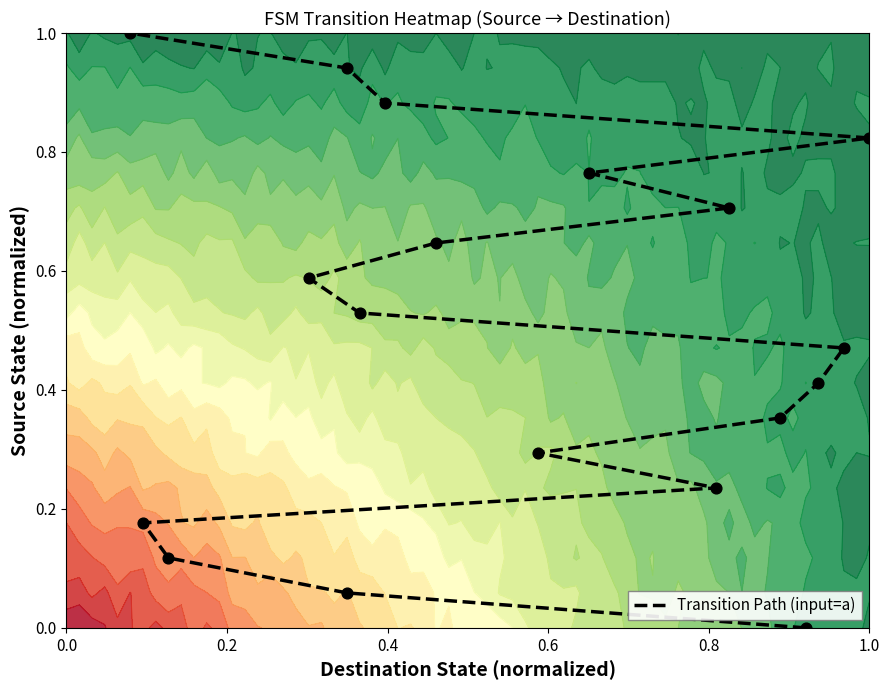

The value at 7 is 0.5. True or false?

False